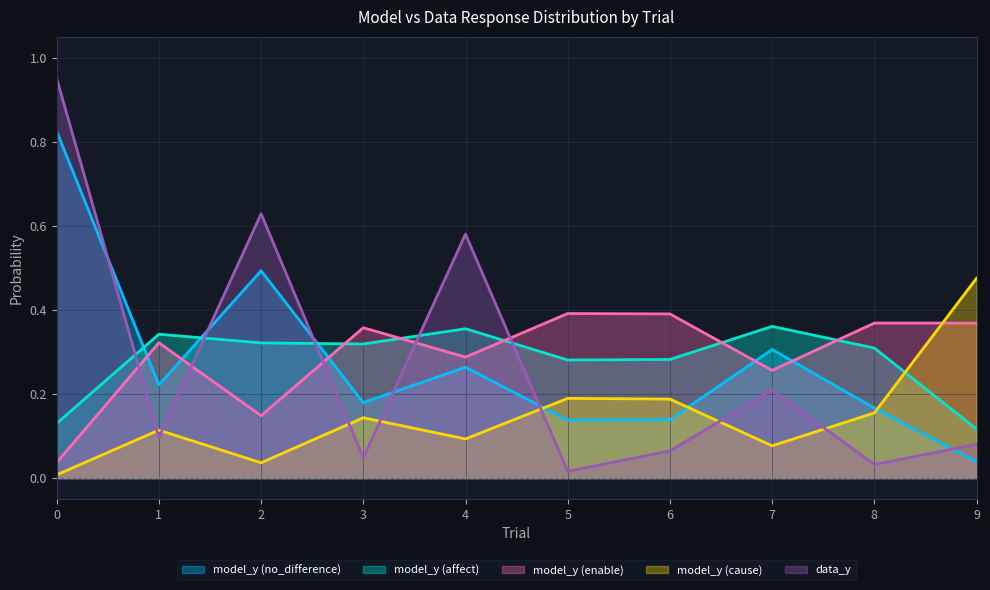

At which category does data_y reach its first local peak?

2